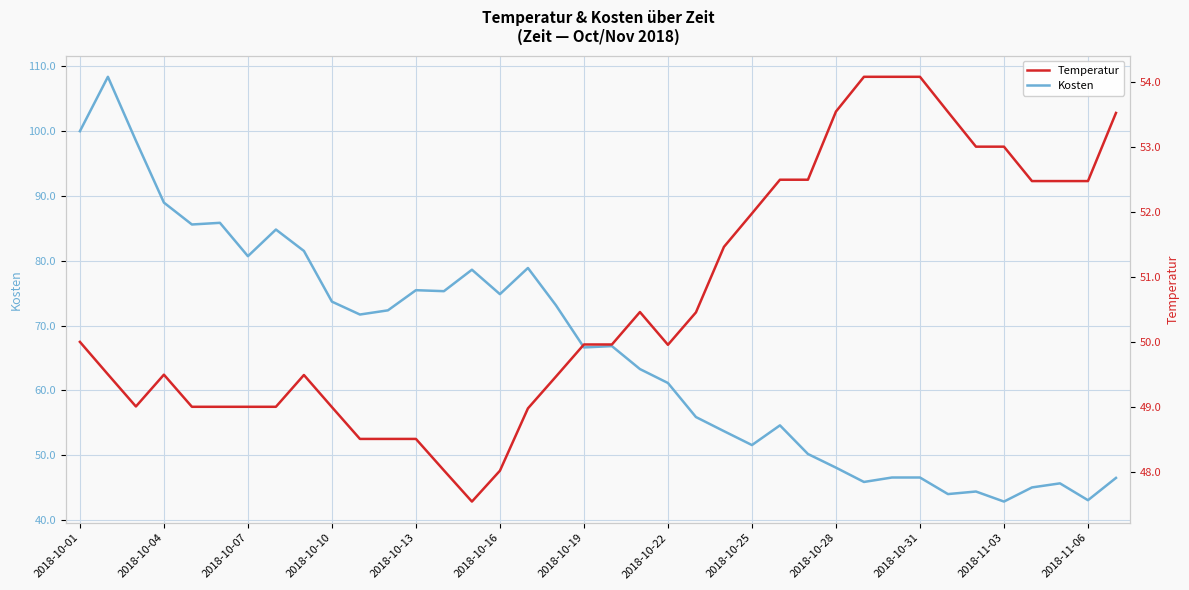

Reading right to left, transcribe all the data shown in this chart.

Kosten: 46.5	43.0	45.6	45.0	42.8	44.4	44.0	46.5	46.5	45.8	48.1	50.2	54.6	51.5	53.7	55.9	61.1	63.3	66.8	66.6	73.1	78.9	74.8	78.6	75.3	75.5	72.3	71.7	73.7	81.5	84.8	80.7	85.9	85.6	89.0	98.5	108.4	100.0
Temperatur: 53.5	52.5	52.5	52.5	53.0	53.0	53.5	54.1	54.1	54.1	53.5	52.5	52.5	52.0	51.5	50.5	50.0	50.5	50.0	50.0	49.5	49.0	48.0	47.5	48.0	48.5	48.5	48.5	49.0	49.5	49.0	49.0	49.0	49.0	49.5	49.0	49.5	50.0